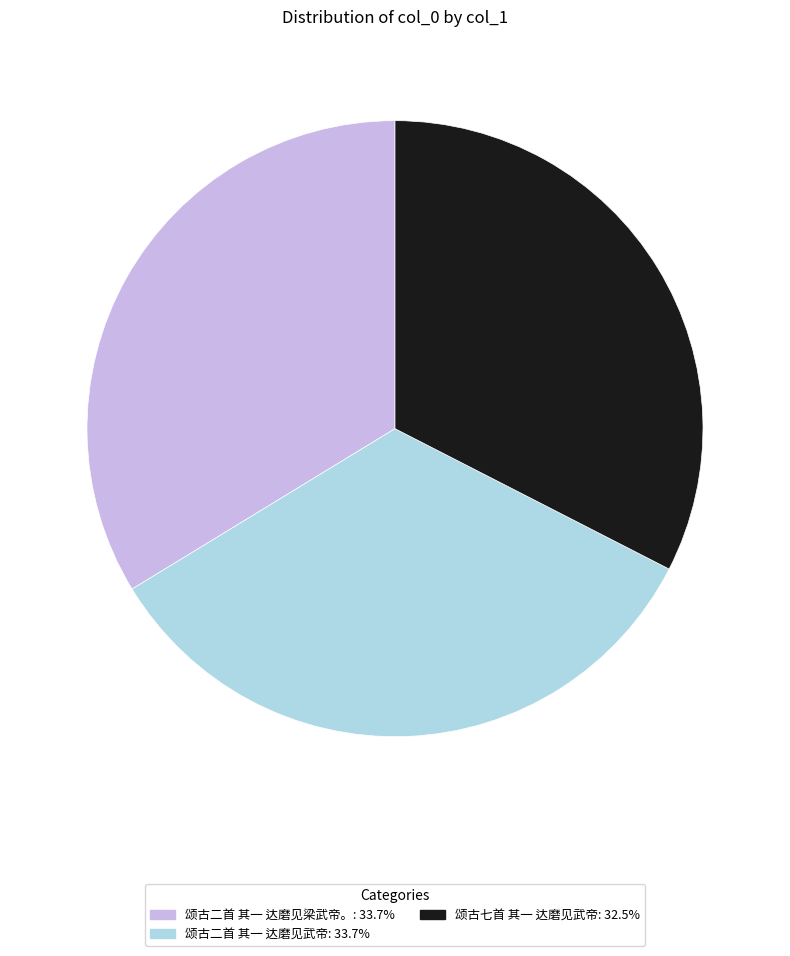

What is the ratio of the value at 颂古七首 其一 达磨见武帝 to the value at 颂古二首 其一 达磨见武帝?

1.0